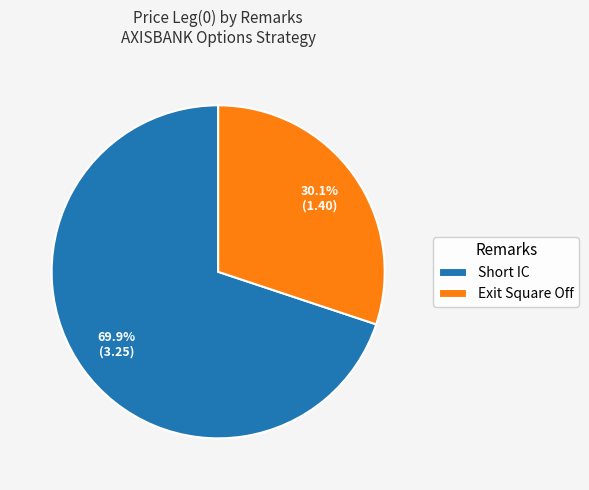

Combined, do Short IC and Exit Square Off account for over 50%?

Yes